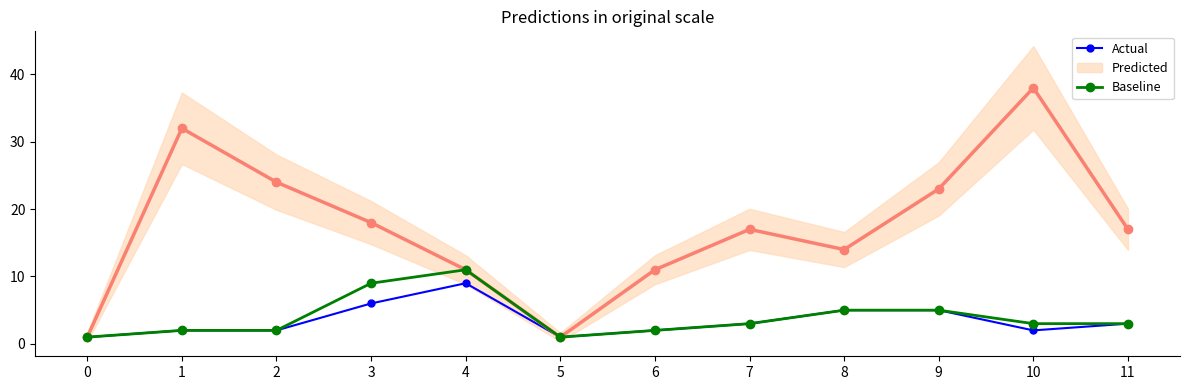

What is the sum of all Baseline values?

47